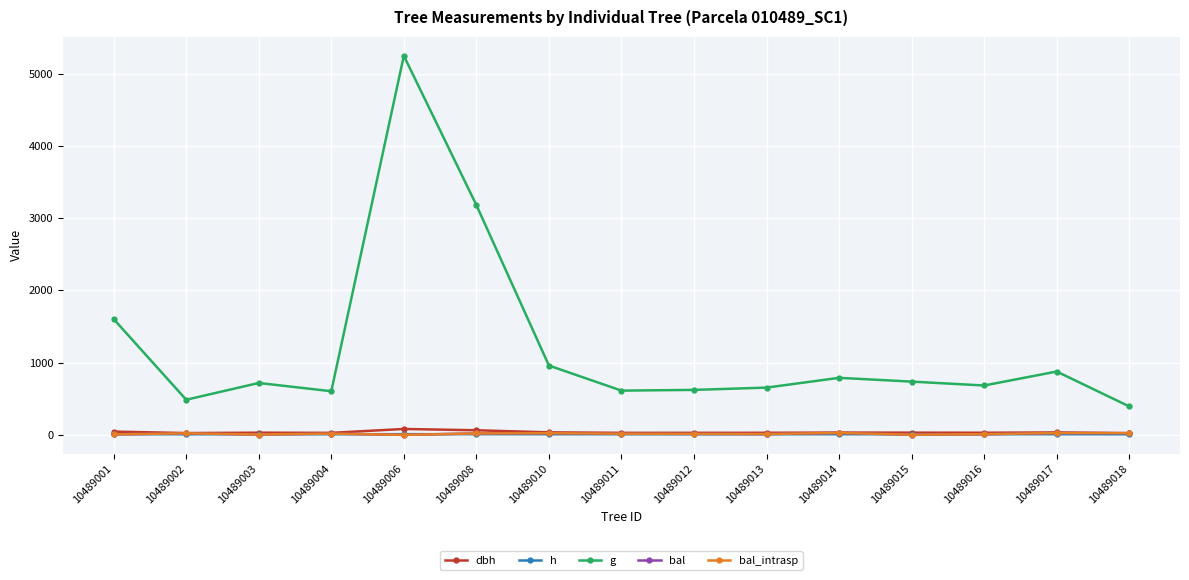

What is the average value of the bal series?

14.9